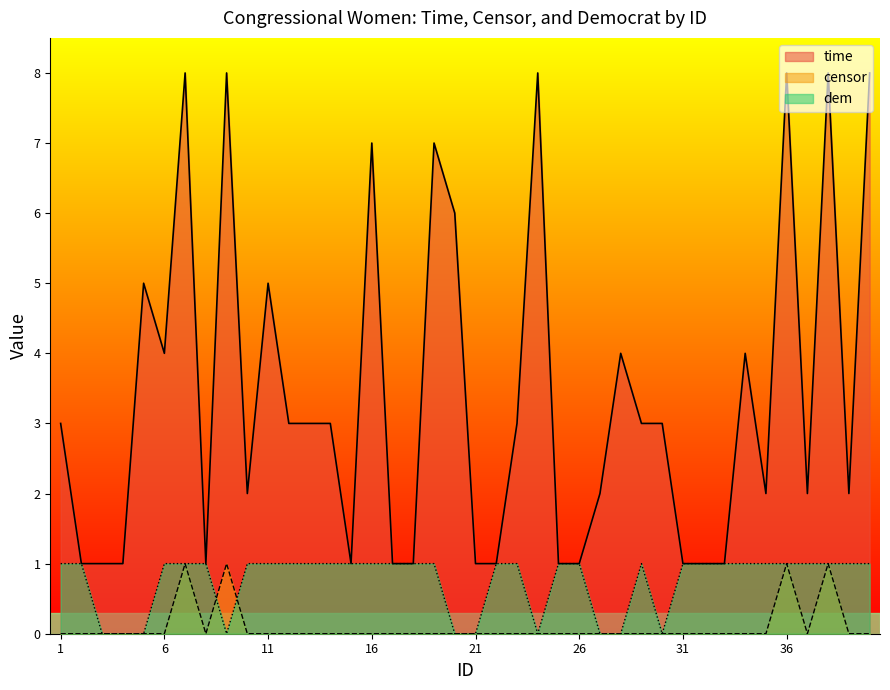

What is the spread (max minus min) of values at 37?

2